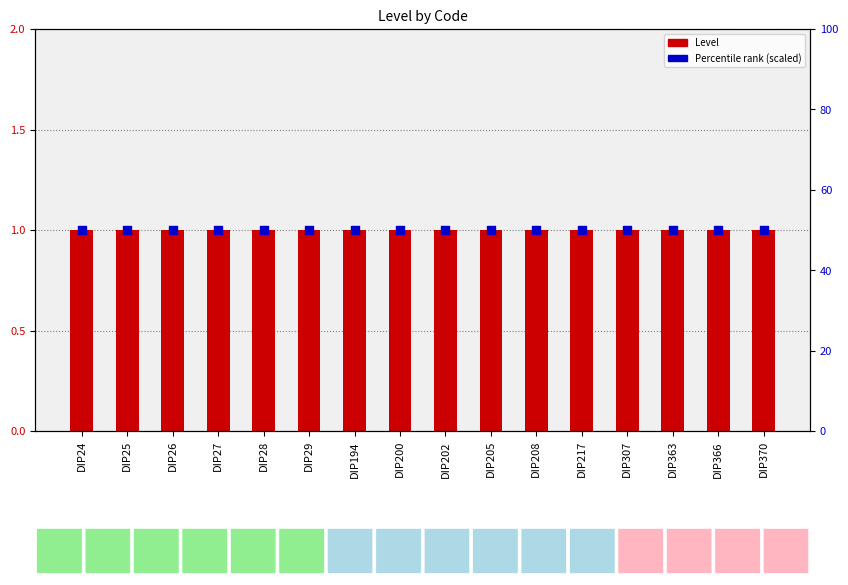

Which series has the largest Y range (max minus min)?

Level